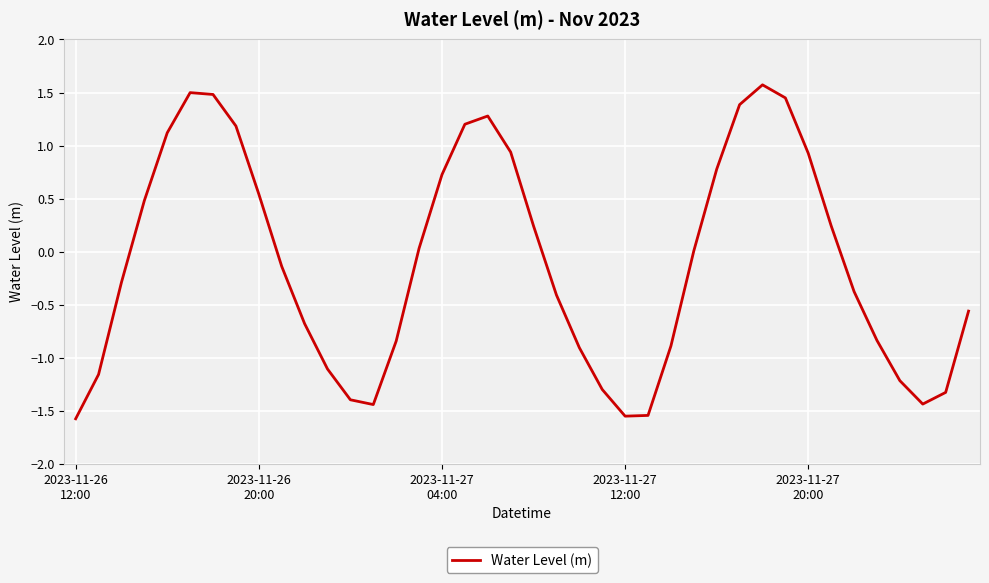

What is the maximum value shown in the chart?

1.6